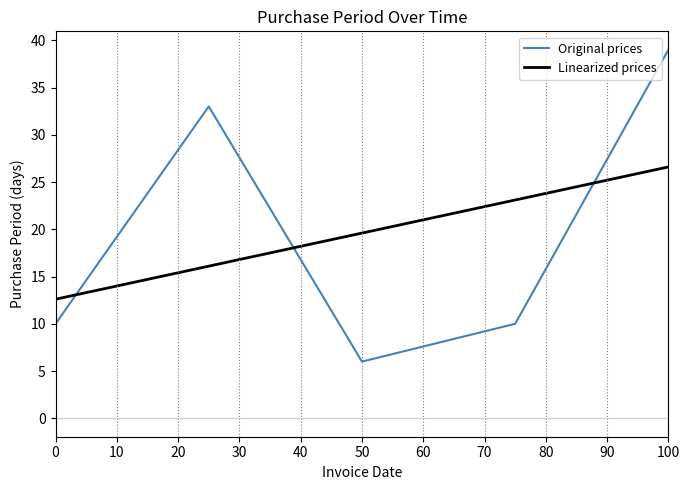

What is the maximum value for Linearized prices?

26.6